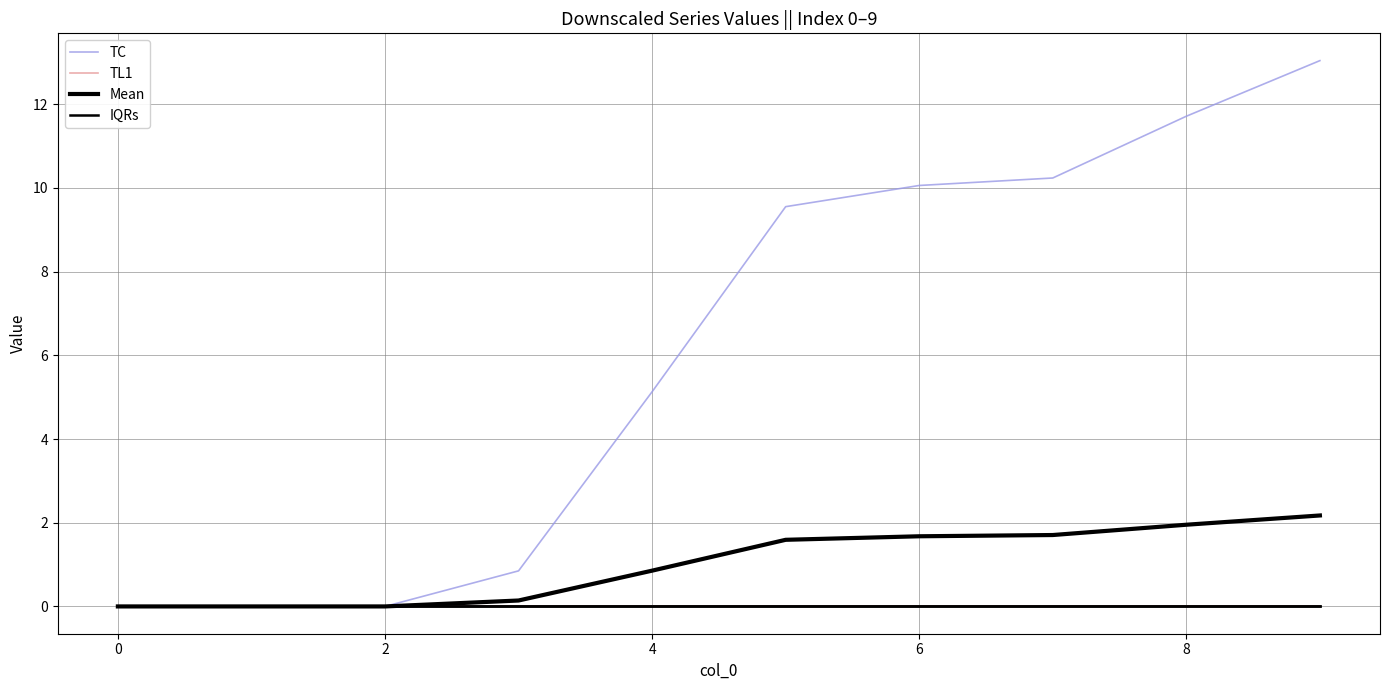

Is this an area chart (filled region under the line)?

No